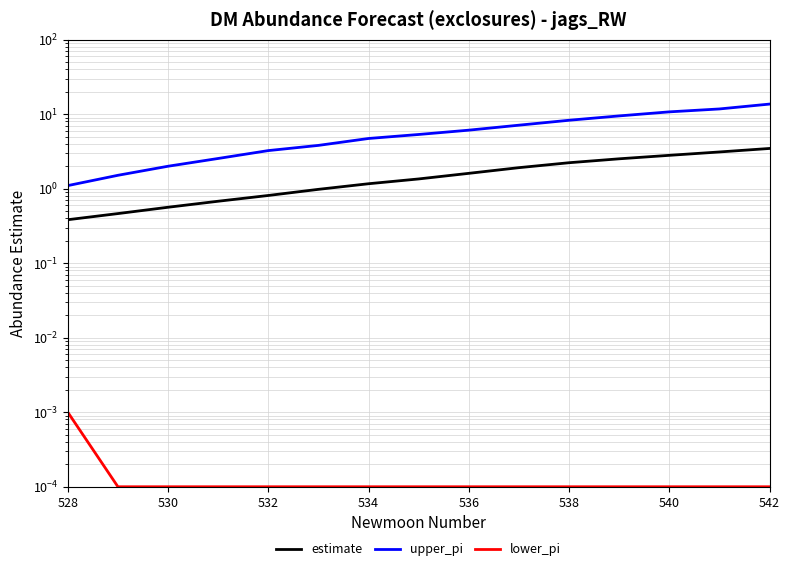

The value of lower_pi at 534 is 0.0. True or false?

True